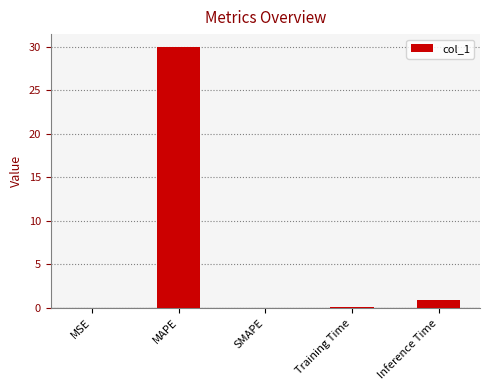

Count the number of categories in the chart.

5